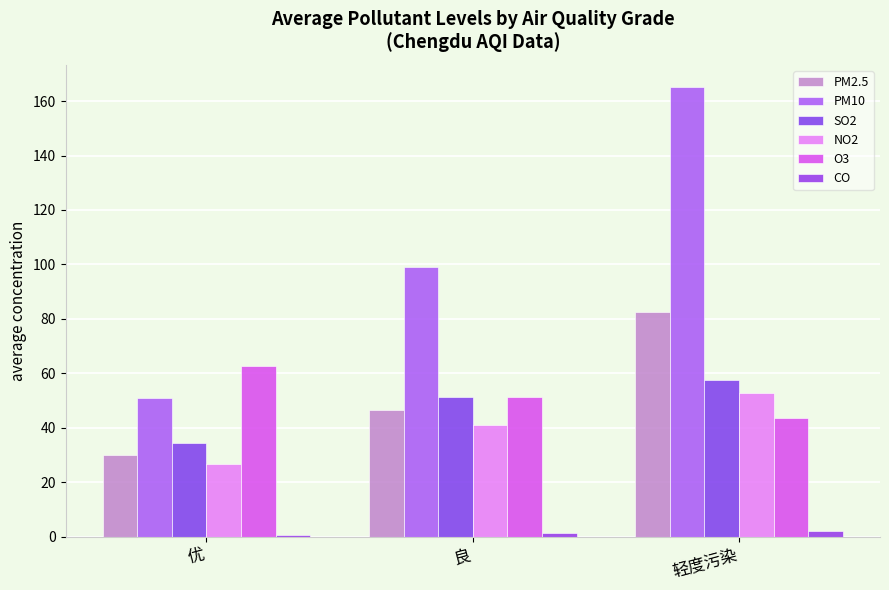

What is the difference between the maximum and minimum values in the NO2 series?

25.9